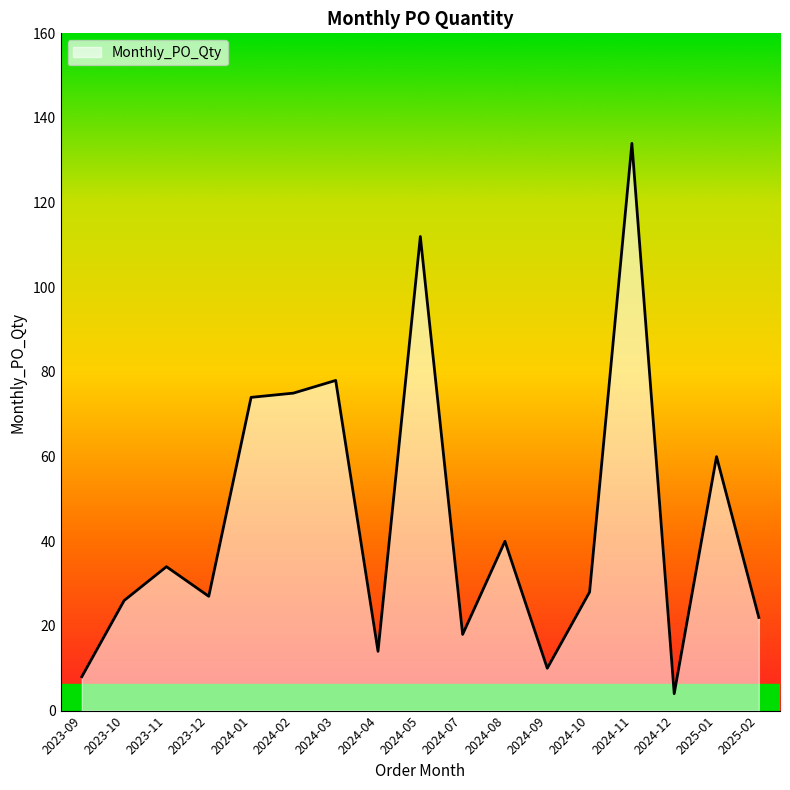

Read the value at 2023-11.

34